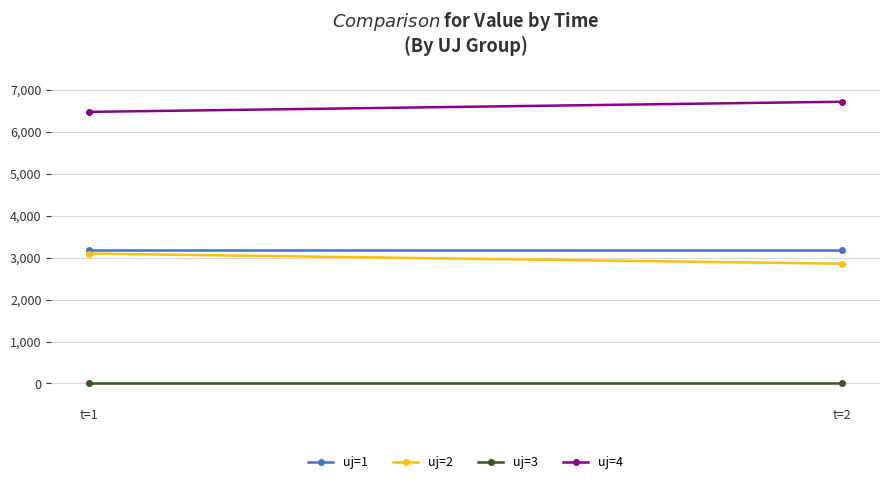

List the labels in order of uj=1 value, largest first.

t=1, t=2